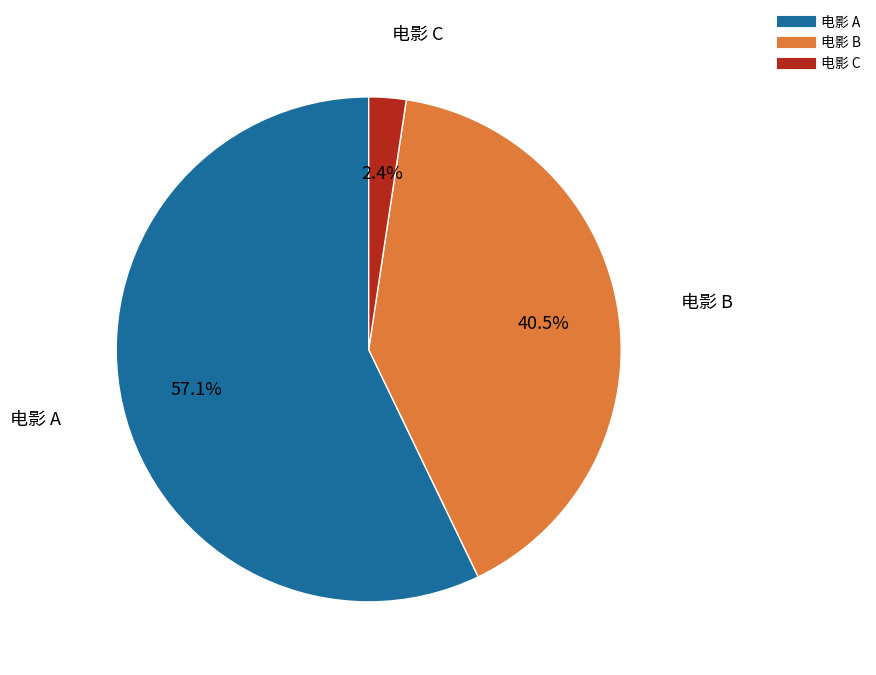

Which category has the biggest portion of the pie?

电影 A